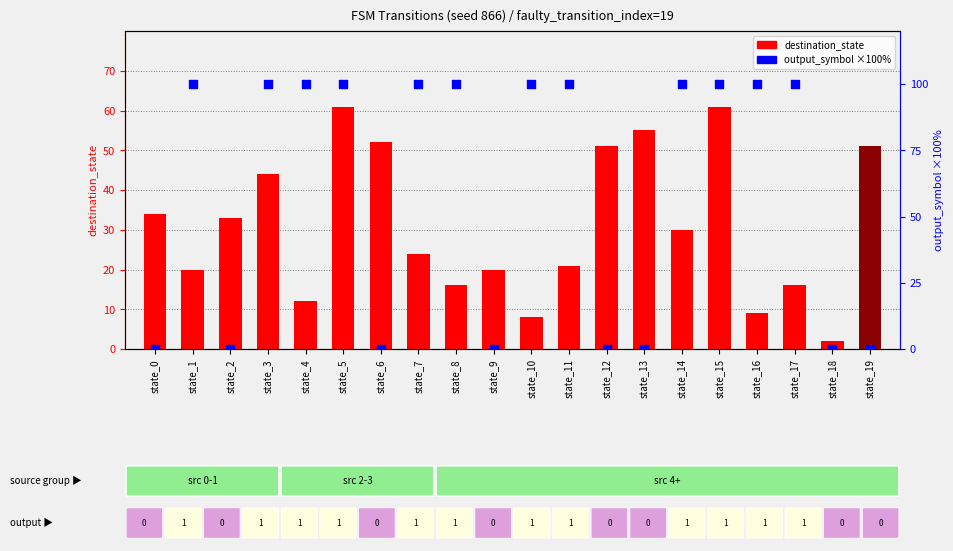

Is the value of output_symbol (×100) at state_2 greater than the value of destination_state at state_7?

No